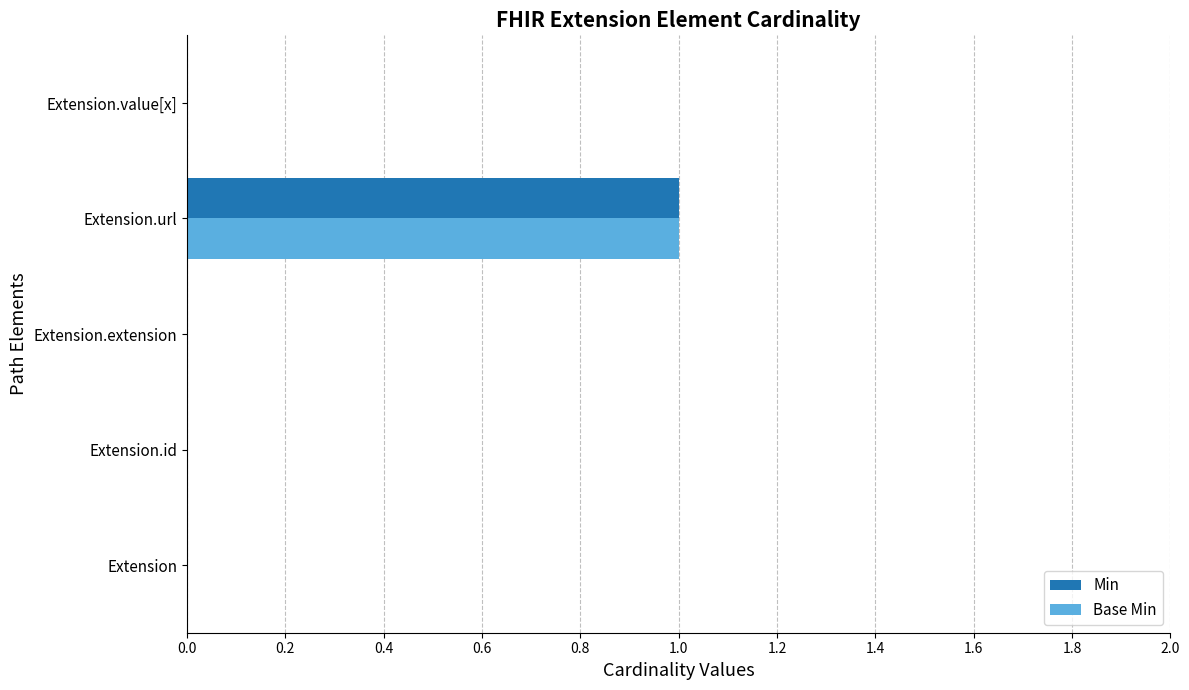

At which category is the sum across all series the highest?

Extension.url